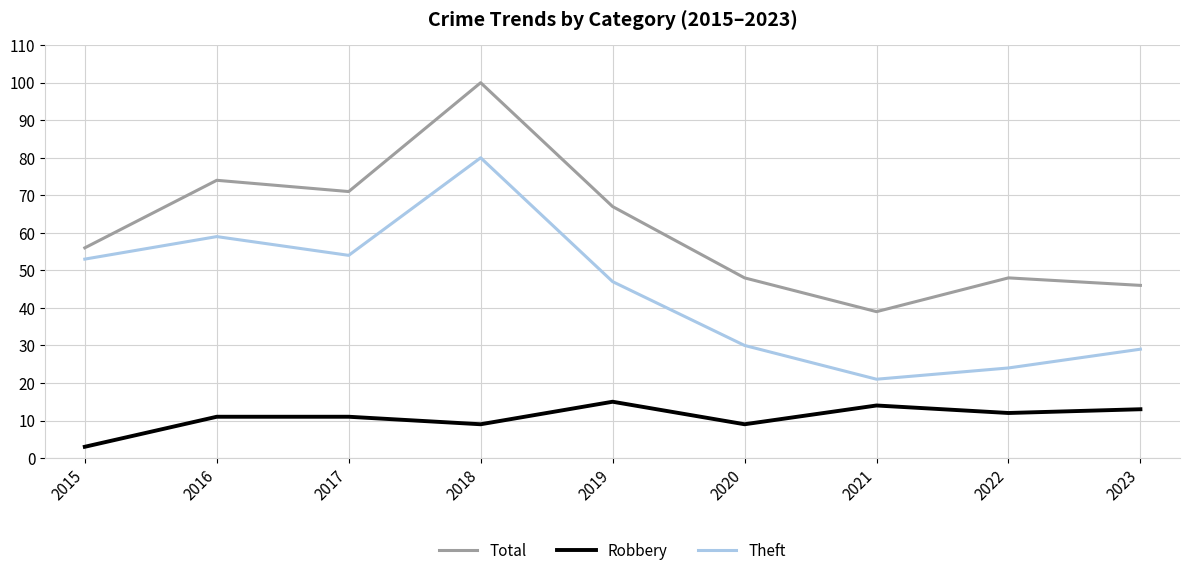

At 2020, list the series in order from smallest to largest.

Robbery, Theft, Total